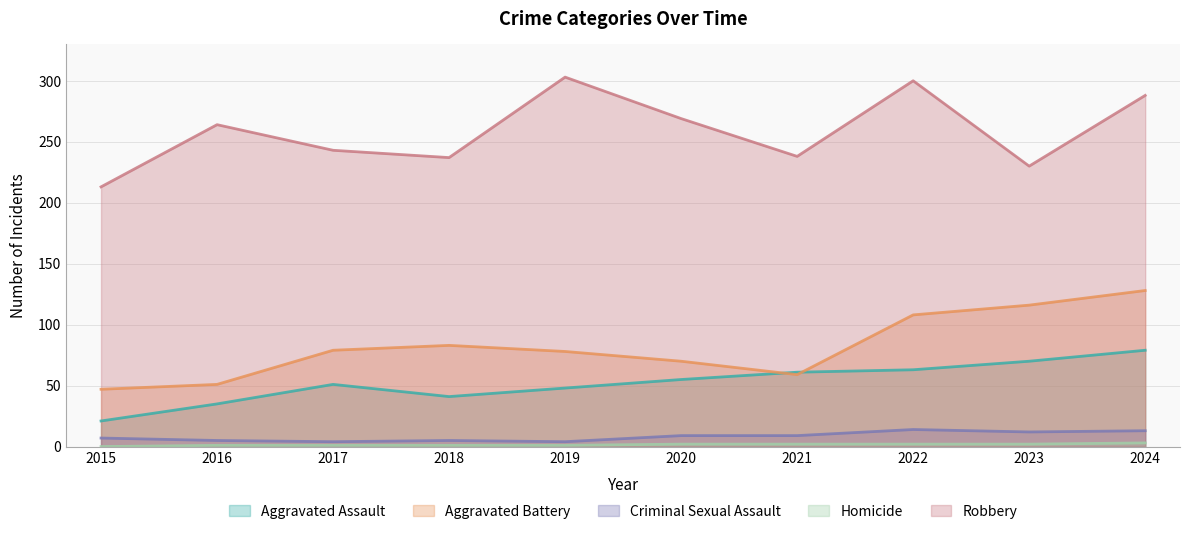

Between 2017 and 2020, which is larger?

2020